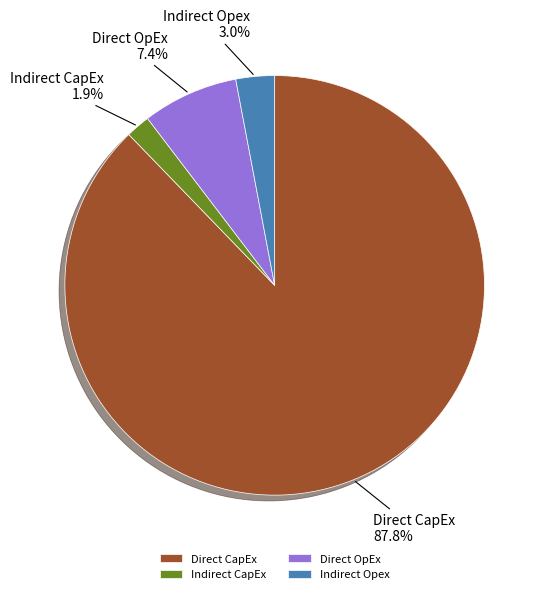

What portion of the pie excludes Indirect Opex?

97.0%